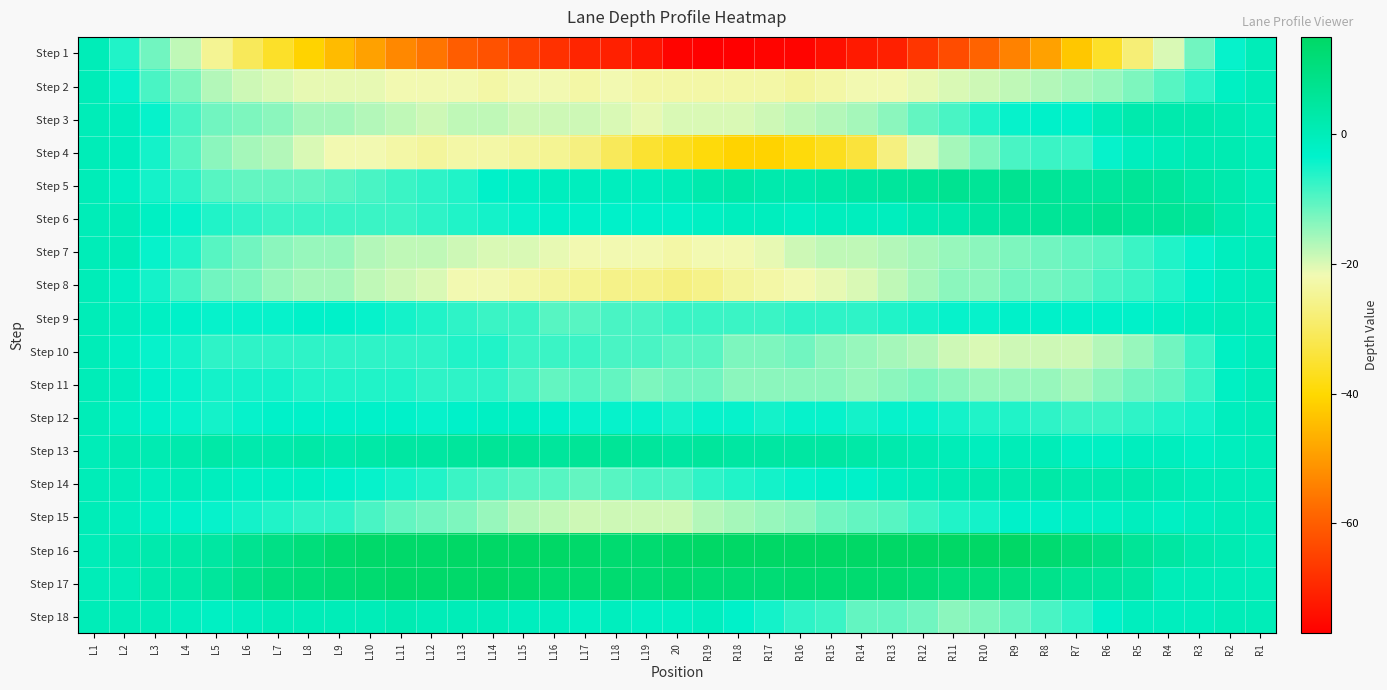

Reading right to left, list all the values displayed in this chart.

Step 1: R1=0	R2=-4	R3=-12	R4=-20	R5=-28	R6=-36	R7=-43	R8=-49	R9=-54	R10=-59	R11=-63	R12=-67	R13=-71	R14=-72	R15=-74	R16=-76	R17=-76	R18=-77	R19=-77	20=-76	L19=-73	L18=-71	L17=-70	L16=-68	L15=-65	L14=-62	L13=-60	L12=-56	L11=-53	L10=-49	L9=-45	L8=-41	L7=-36	L6=-31	L5=-25	L4=-18	L3=-12	L2=-6	L1=0
Step 2: R1=0	R2=-2	R3=-7	R4=-10	R5=-13	R6=-15	R7=-16	R8=-17	R9=-18	R10=-19	R11=-20	R12=-21	R13=-22	R14=-22	R15=-23	R16=-24	R17=-23	R18=-23	R19=-23	20=-23	L19=-23	L18=-22	L17=-23	L16=-22	L15=-22	L14=-23	L13=-22	L12=-22	L11=-22	L10=-21	L9=-21	L8=-21	L7=-20	L6=-19	L5=-17	L4=-13	L3=-9	L2=-4	L1=0
Step 3: R1=0	R2=1	R3=2	R4=2	R5=2	R6=0	R7=-3	R8=-3	R9=-4	R10=-6	R11=-9	R12=-11	R13=-14	R14=-16	R15=-17	R16=-18	R17=-19	R18=-20	R19=-20	20=-20	L19=-21	L18=-20	L17=-19	L16=-19	L15=-19	L14=-18	L13=-18	L12=-19	L11=-18	L10=-17	L9=-16	L8=-16	L7=-14	L6=-13	L5=-12	L4=-9	L3=-4	L2=-1	L1=0
Step 4: R1=0	R2=1	R3=1	R4=0	R5=-1	R6=-4	R7=-8	R8=-8	R9=-9	R10=-13	R11=-16	R12=-20	R13=-27	R14=-34	R15=-37	R16=-39	R17=-41	R18=-41	R19=-39	20=-37	L19=-35	L18=-31	L17=-27	L16=-25	L15=-24	L14=-23	L13=-23	L12=-24	L11=-23	L10=-22	L9=-22	L8=-20	L7=-17	L6=-16	L5=-14	L4=-10	L3=-5	L2=-1	L1=0
Step 5: R1=0	R2=2	R3=3	R4=5	R5=6	R6=5	R7=5	R8=6	R9=7	R10=6	R11=7	R12=6	R13=5	R14=4	R15=3	R16=2	R17=2	R18=3	R19=2	20=0	L19=-1	L18=-1	L17=-1	L16=-1	L15=-2	L14=-3	L13=-6	L12=-7	L11=-8	L10=-9	L9=-10	L8=-11	L7=-11	L6=-11	L5=-10	L4=-7	L3=-5	L2=-2	L1=0
Step 6: R1=0	R2=2	R3=5	R4=6	R5=6	R6=7	R7=6	R8=6	R9=5	R10=4	R11=2	R12=1	R13=-1	R14=-1	R15=-1	R16=-2	R17=-1	R18=-1	R19=-2	20=-3	L19=-3	L18=-3	L17=-3	L16=-3	L15=-4	L14=-5	L13=-6	L12=-7	L11=-8	L10=-8	L9=-8	L8=-8	L7=-8	L6=-7	L5=-6	L4=-4	L3=-2	L2=0	L1=0
Step 7: R1=0	R2=-1	R3=-4	R4=-6	R5=-8	R6=-10	R7=-11	R8=-12	R9=-13	R10=-14	R11=-15	R12=-16	R13=-17	R14=-18	R15=-18	R16=-19	R17=-21	R18=-22	R19=-22	20=-23	L19=-22	L18=-22	L17=-22	L16=-21	L15=-20	L14=-20	L13=-19	L12=-18	L11=-18	L10=-17	L9=-15	L8=-15	L7=-14	L6=-12	L5=-10	L4=-6	L3=-4	L2=0	L1=0
Step 8: R1=0	R2=-1	R3=-3	R4=-6	R5=-8	R6=-9	R7=-11	R8=-12	R9=-12	R10=-14	R11=-14	R12=-16	R13=-18	R14=-20	R15=-21	R16=-22	R17=-23	R18=-24	R19=-26	20=-27	L19=-26	L18=-26	L17=-25	L16=-24	L15=-23	L14=-22	L13=-22	L12=-20	L11=-19	L10=-18	L9=-16	L8=-16	L7=-15	L6=-13	L5=-12	L4=-9	L3=-5	L2=-2	L1=0
Step 9: R1=0	R2=0	R3=-1	R4=-2	R5=-3	R6=-3	R7=-3	R8=-3	R9=-3	R10=-4	R11=-4	R12=-5	R13=-6	R14=-7	R15=-7	R16=-7	R17=-8	R18=-8	R19=-8	20=-8	L19=-9	L18=-9	L17=-10	L16=-10	L15=-8	L14=-8	L13=-7	L12=-6	L11=-5	L10=-4	L9=-3	L8=-3	L7=-4	L6=-4	L5=-4	L4=-3	L3=-2	L2=-1	L1=0
Step 10: R1=0	R2=-2	R3=-8	R4=-12	R5=-15	R6=-17	R7=-19	R8=-19	R9=-19	R10=-20	R11=-19	R12=-17	R13=-16	R14=-15	R15=-14	R16=-12	R17=-13	R18=-13	R19=-10	20=-10	L19=-9	L18=-9	L17=-8	L16=-8	L15=-8	L14=-6	L13=-6	L12=-7	L11=-7	L10=-7	L9=-7	L8=-7	L7=-7	L6=-7	L5=-7	L4=-5	L3=-4	L2=-2	L1=0
Step 11: R1=0	R2=-2	R3=-8	R4=-11	R5=-12	R6=-14	R7=-16	R8=-15	R9=-15	R10=-15	R11=-14	R12=-13	R13=-14	R14=-15	R15=-14	R16=-14	R17=-14	R18=-14	R19=-12	20=-12	L19=-13	L18=-11	L17=-10	L16=-11	L15=-9	L14=-7	L13=-7	L12=-7	L11=-6	L10=-6	L9=-6	L8=-6	L7=-5	L6=-5	L5=-5	L4=-4	L3=-3	L2=-1	L1=0
Step 12: R1=0	R2=-1	R3=-5	R4=-6	R5=-7	R6=-8	R7=-8	R8=-7	R9=-6	R10=-6	R11=-5	R12=-4	R13=-4	R14=-5	R15=-4	R16=-4	R17=-5	R18=-4	R19=-4	20=-5	L19=-4	L18=-4	L17=-4	L16=-3	L15=-2	L14=-2	L13=-3	L12=-4	L11=-3	L10=-3	L9=-3	L8=-3	L7=-3	L6=-4	L5=-5	L4=-4	L3=-3	L2=-2	L1=0
Step 13: R1=0	R2=-1	R3=-2	R4=-1	R5=-1	R6=-2	R7=-2	R8=0	R9=0	R10=-1	R11=0	R12=1	R13=2	R14=3	R15=4	R16=4	R17=4	R18=4	R19=5	20=4	L19=5	L18=6	L17=6	L16=5	L15=6	L14=6	L13=5	L12=4	L11=4	L10=3	L9=2	L8=3	L7=2	L6=2	L5=3	L4=2	L3=1	L2=1	L1=0
Step 14: R1=0	R2=0	R3=0	R4=1	R5=2	R6=2	R7=2	R8=3	R9=2	R10=2	R11=1	R12=0	R13=-1	R14=-3	R15=-3	R16=-4	R17=-5	R18=-6	R19=-7	20=-9	L19=-9	L18=-10	L17=-11	L16=-10	L15=-10	L14=-9	L13=-8	L12=-6	L11=-5	L10=-4	L9=-3	L8=-2	L7=-2	L6=-2	L5=-1	L4=0	L3=-1	L2=0	L1=0
Step 15: R1=0	R2=0	R3=-1	R4=-2	R5=-1	R6=-2	R7=-2	R8=-3	R9=-3	R10=-5	R11=-6	R12=-8	R13=-10	R14=-11	R15=-12	R16=-14	R17=-15	R18=-16	R19=-17	20=-19	L19=-19	L18=-19	L17=-19	L16=-18	L15=-17	L14=-15	L13=-13	L12=-12	L11=-11	L10=-9	L9=-7	L8=-7	L7=-6	L6=-5	L5=-4	L4=-3	L3=-2	L2=-1	L1=0
Step 16: R1=0	R2=1	R3=2	R4=4	R5=6	R6=9	R7=11	R8=13	R9=15	R10=15	R11=15	R12=15	R13=15	R14=15	R15=15	R16=15	R17=15	R18=15	R19=15	20=14	L19=13	L18=13	L17=14	L16=15	L15=15	L14=15	L13=15	L12=14	L11=14	L10=14	L9=13	L8=11	L7=9	L6=7	L5=4	L4=3	L3=2	L2=1	L1=0
Step 17: R1=0	R2=0	R3=0	R4=0	R5=4	R6=5	R7=6	R8=8	R9=10	R10=11	R11=11	R12=12	R13=13	R14=13	R15=13	R16=13	R17=12	R18=12	R19=12	20=13	L19=12	L18=13	L17=13	L16=13	L15=14	L14=15	L13=14	L12=14	L11=14	L10=13	L9=12	L8=11	L7=10	L6=8	L5=5	L4=3	L3=2	L2=0	L1=0
Step 18: R1=0	R2=0	R3=-1	R4=-1	R5=-1	R6=-3	R7=-7	R8=-9	R9=-11	R10=-13	R11=-14	R12=-12	R13=-11	R14=-11	R15=-8	R16=-7	R17=-5	R18=-3	R19=-1	20=-2	L19=-2	L18=-1	L17=-2	L16=-1	L15=-1	L14=0	L13=0	L12=0	L11=1	L10=0	L9=0	L8=0	L7=0	L6=-1	L5=-2	L4=-1	L3=0	L2=0	L1=0